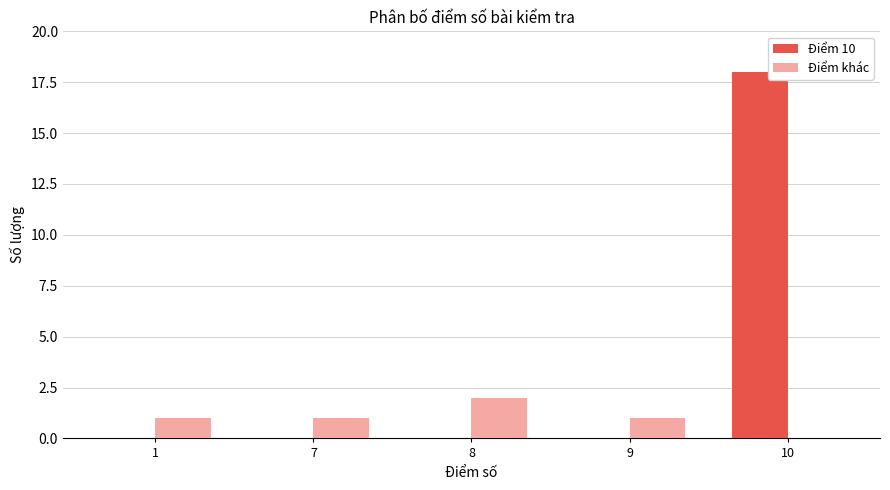

True or false: Điểm khác has a value of 0 at 1.

False